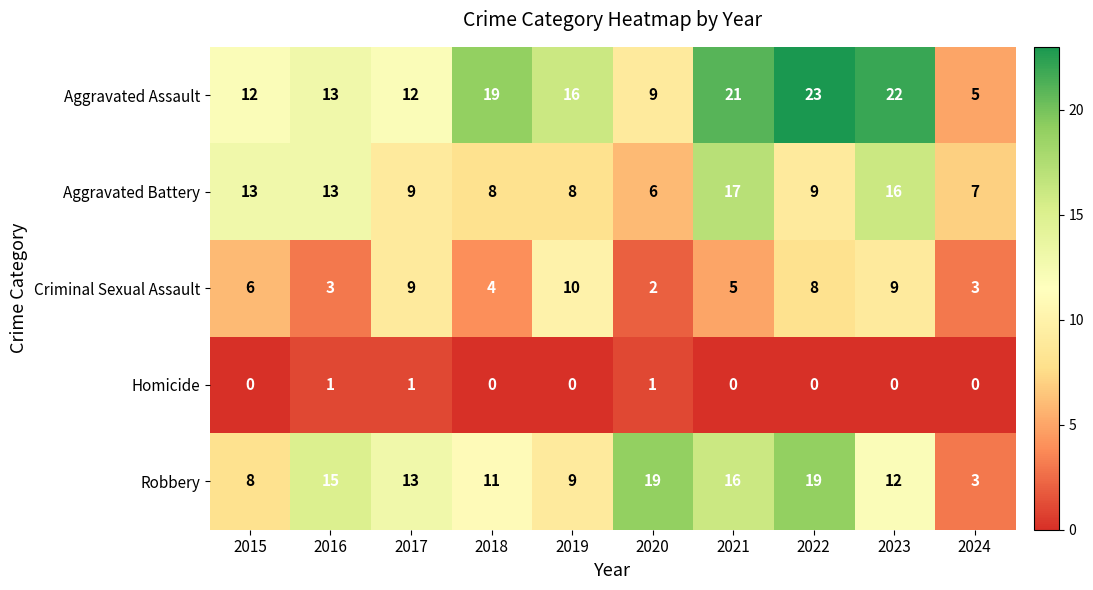

Which series has the widest spread of values?

Aggravated Assault